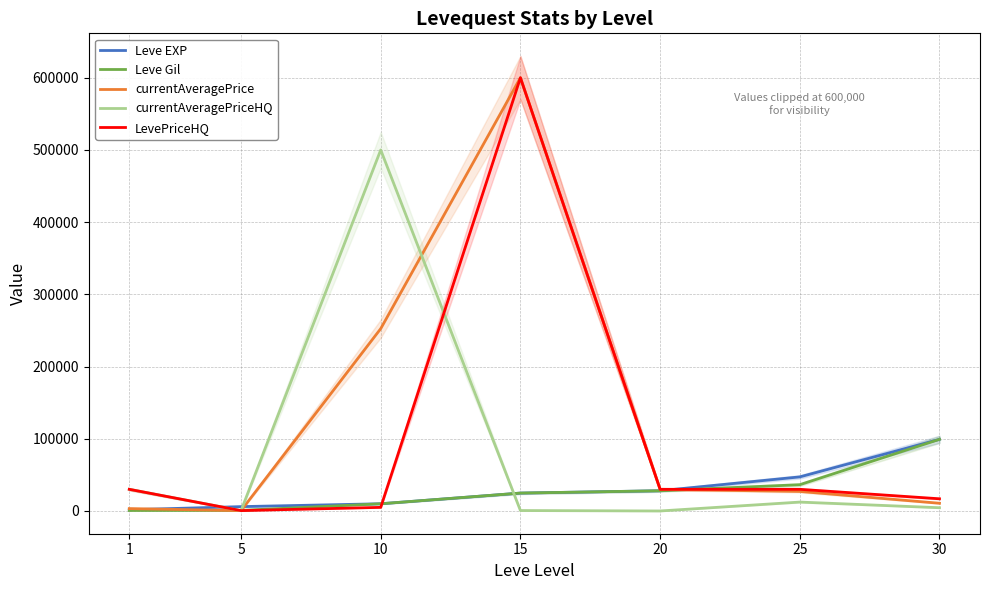

How many values in the currentAveragePrice series exceed 27054?

3